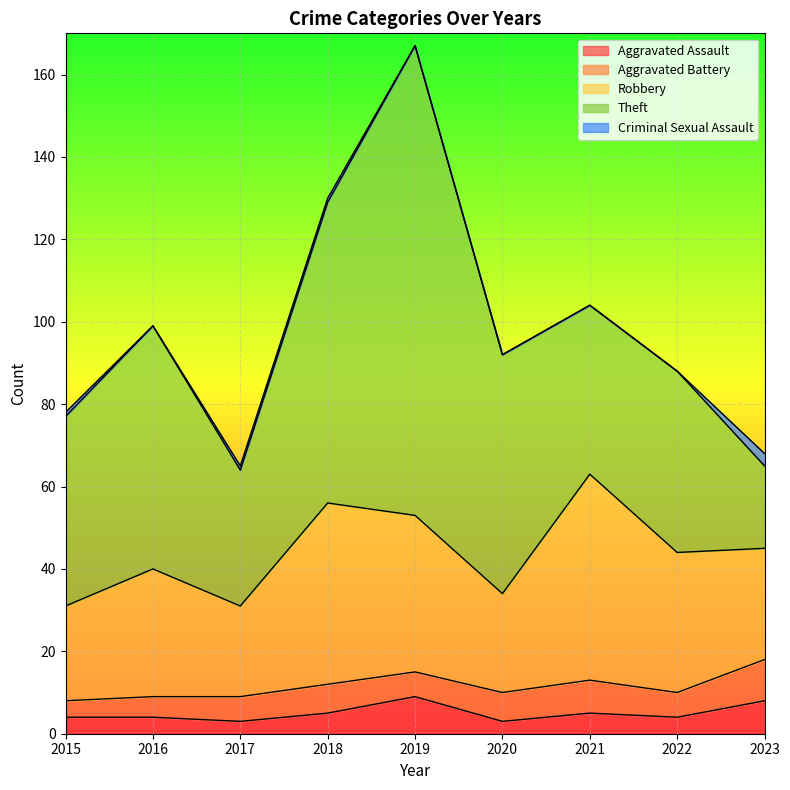

Rank the series by their maximum value, from lowest to highest.

Criminal Sexual Assault, Aggravated Assault, Aggravated Battery, Robbery, Theft